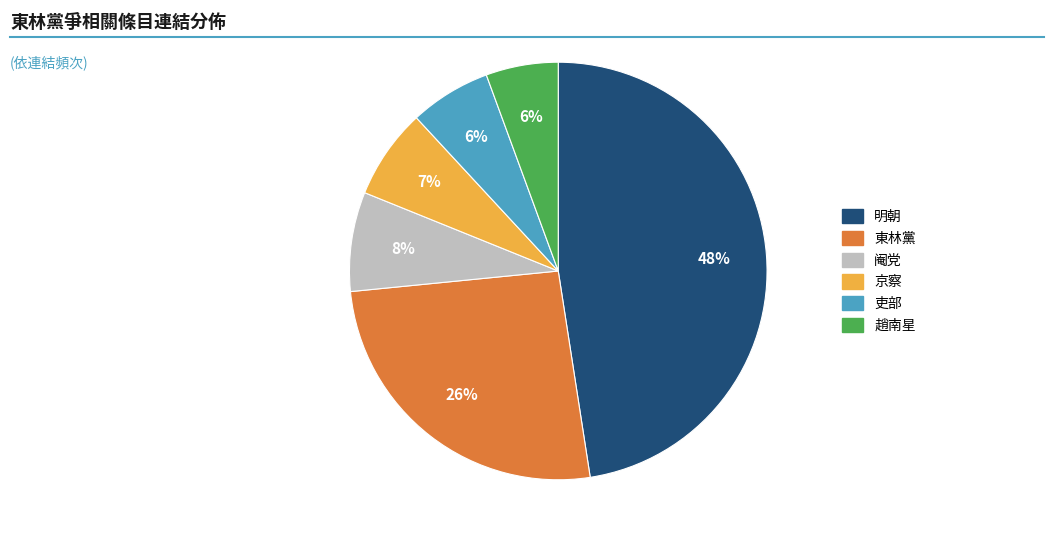

The 京察 slice represents 1% of the pie. True or false?

False